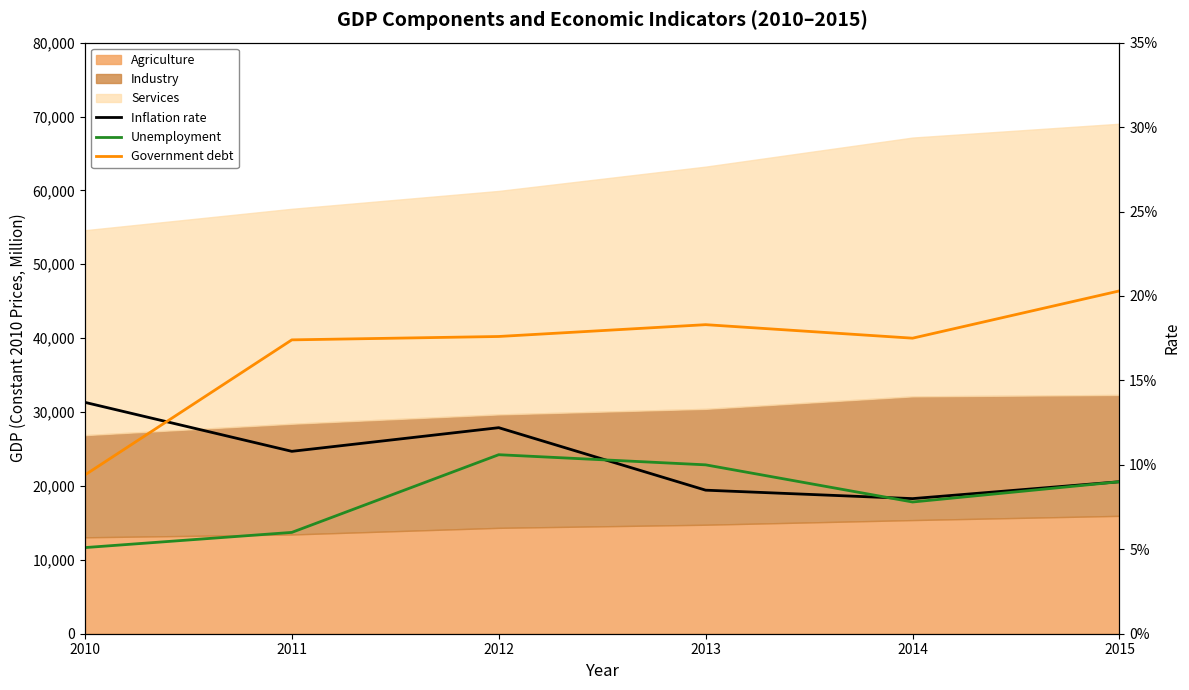

How many interior local valleys does the Unemployment series have?

1